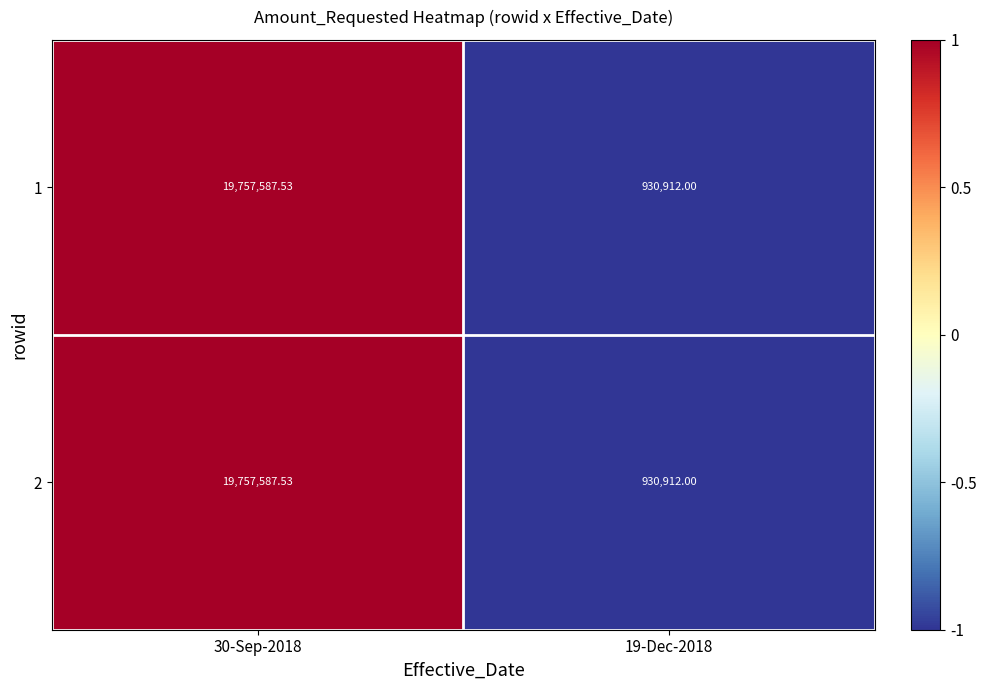

Is the value of 2 at 30-Sep-2018 greater than the value of 1 at 19-Dec-2018?

Yes